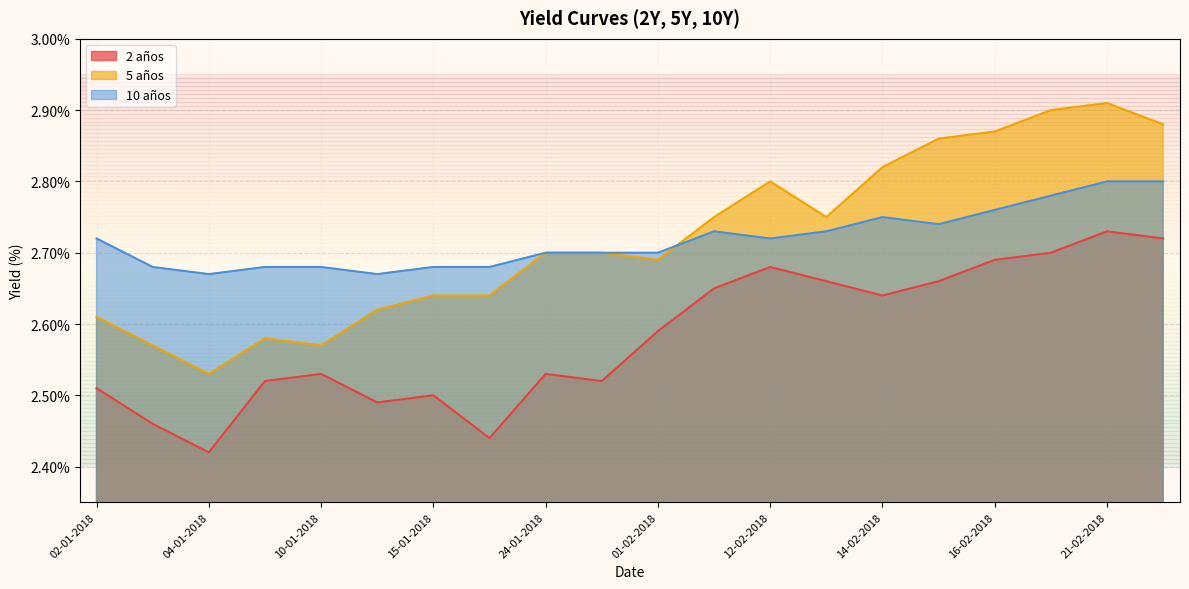

True or false: 5 años and 2 años intersect in this chart.

False